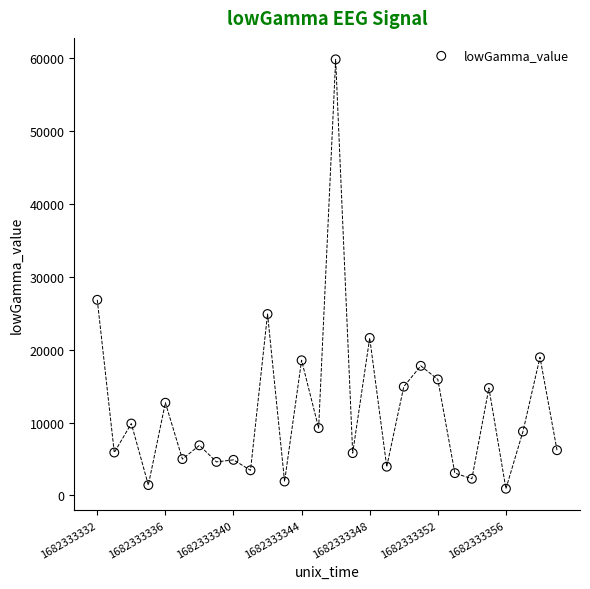

What Y value in the scatter plot is closest to 30382?

26844